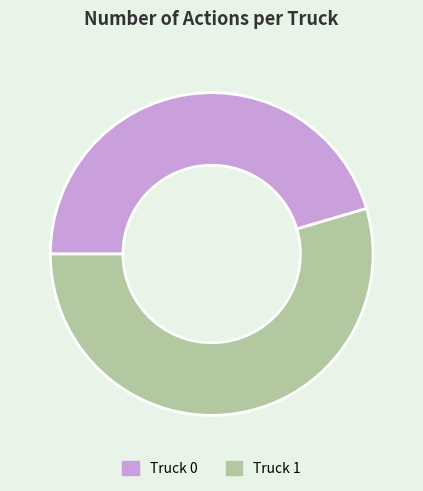

How many slices are in this pie chart?

2